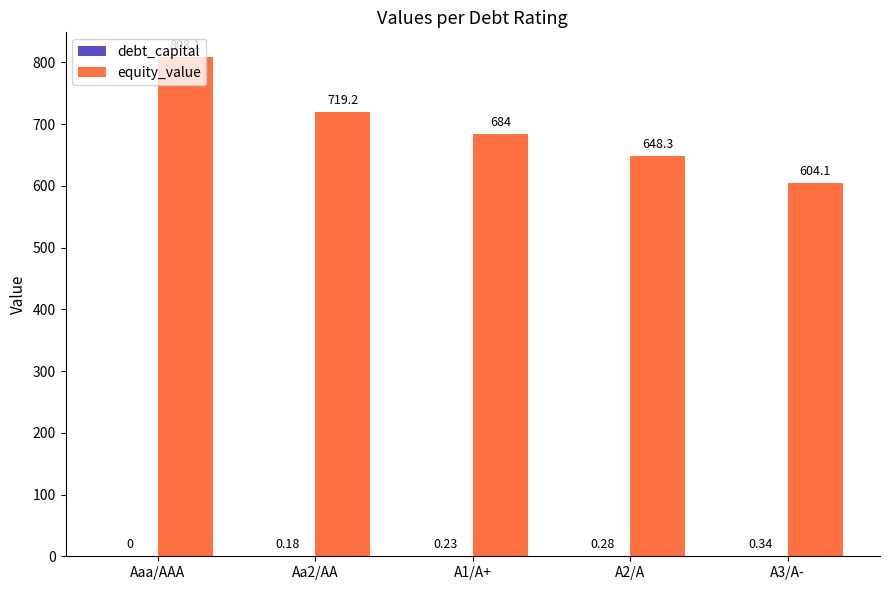

Which series has the largest range (max minus min)?

equity_value